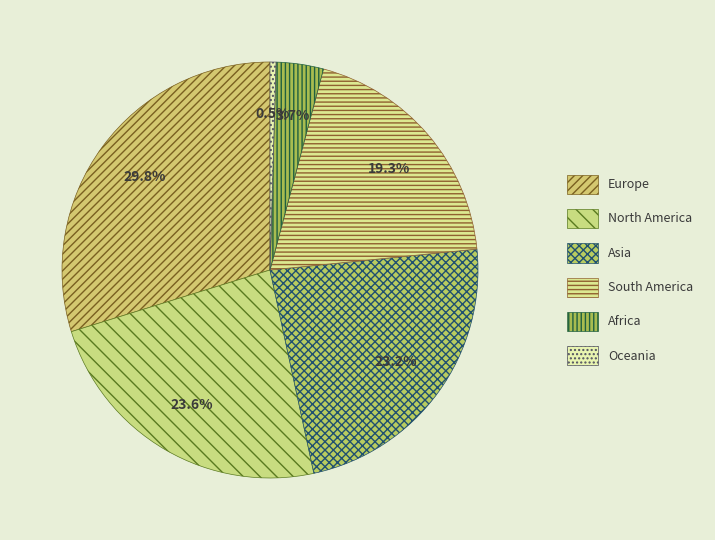

Which slice is the smallest?

Oceania